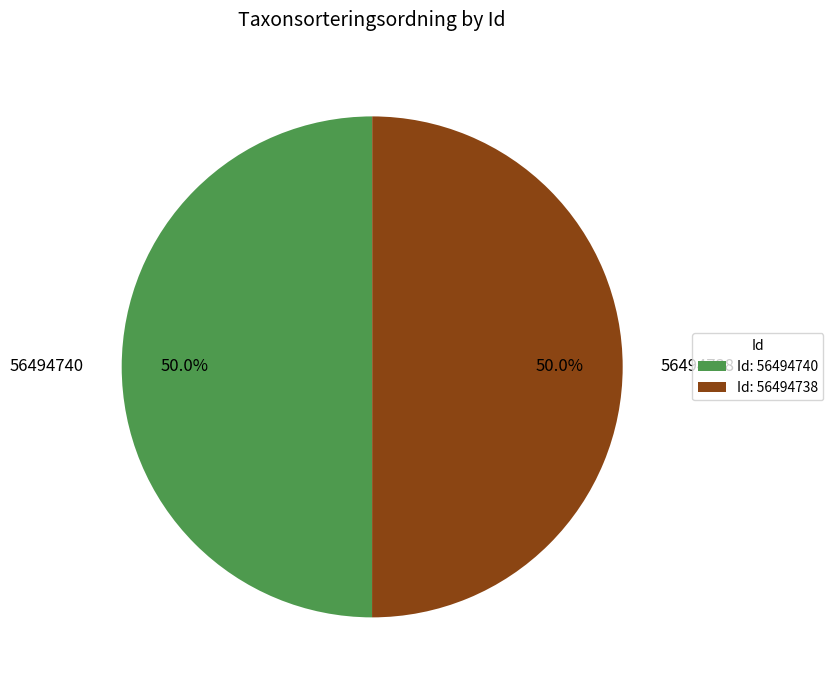

What is the ratio of the value at 56494740 to the value at 56494738?

1.0